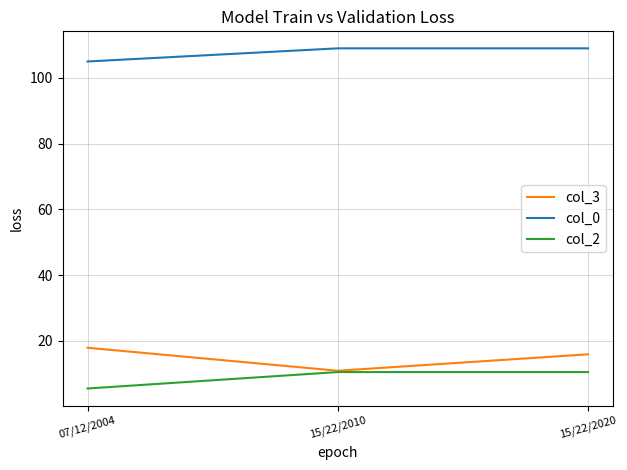

What is the approximate value of col_0 at 15/22/2010?

109.0